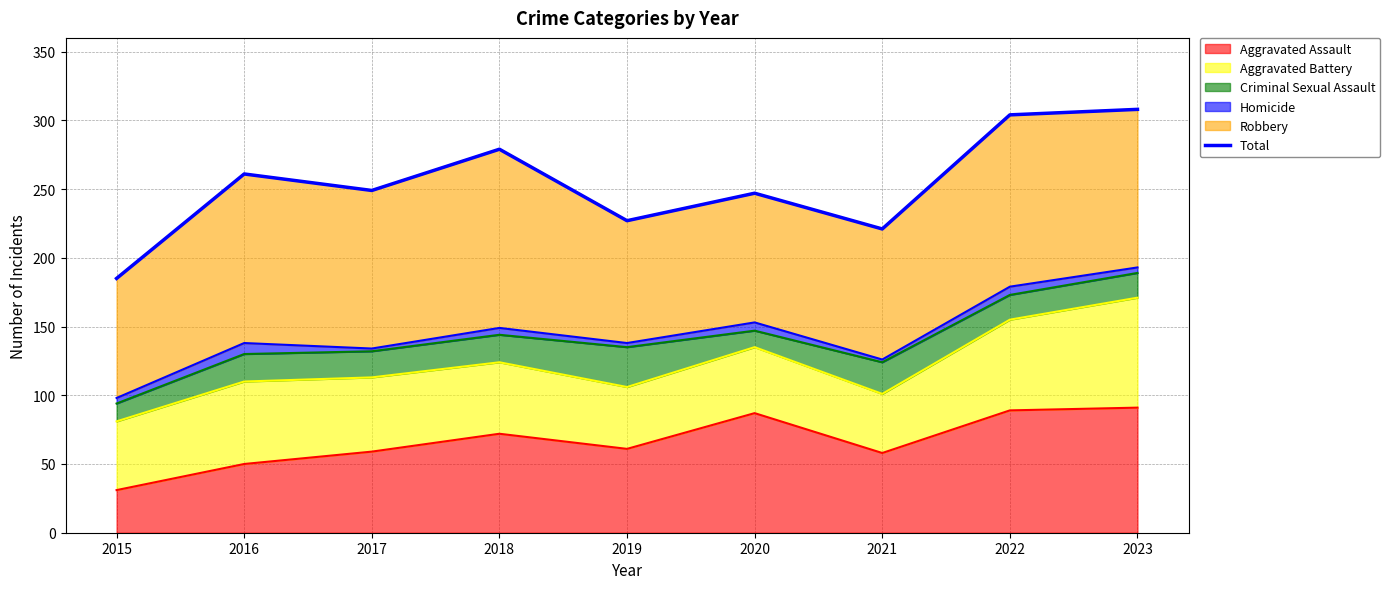

True or false: the data shows 247 at 2020.

True